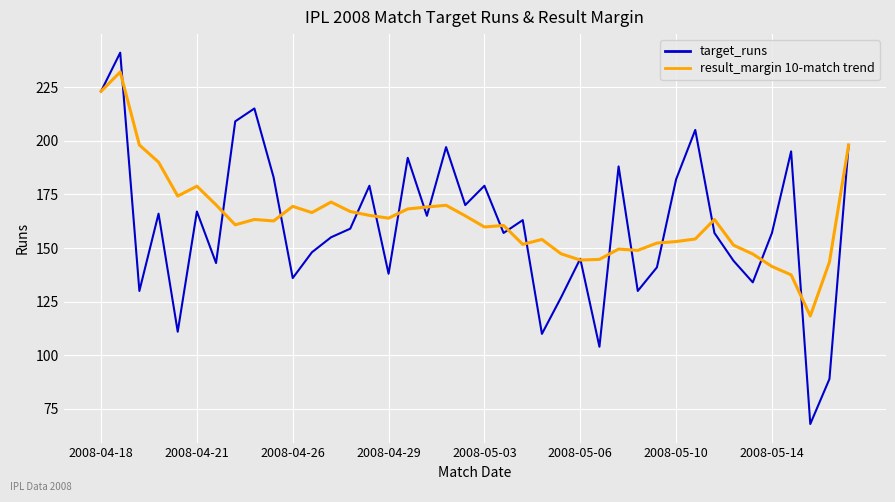

What is the smallest value displayed?

68.0